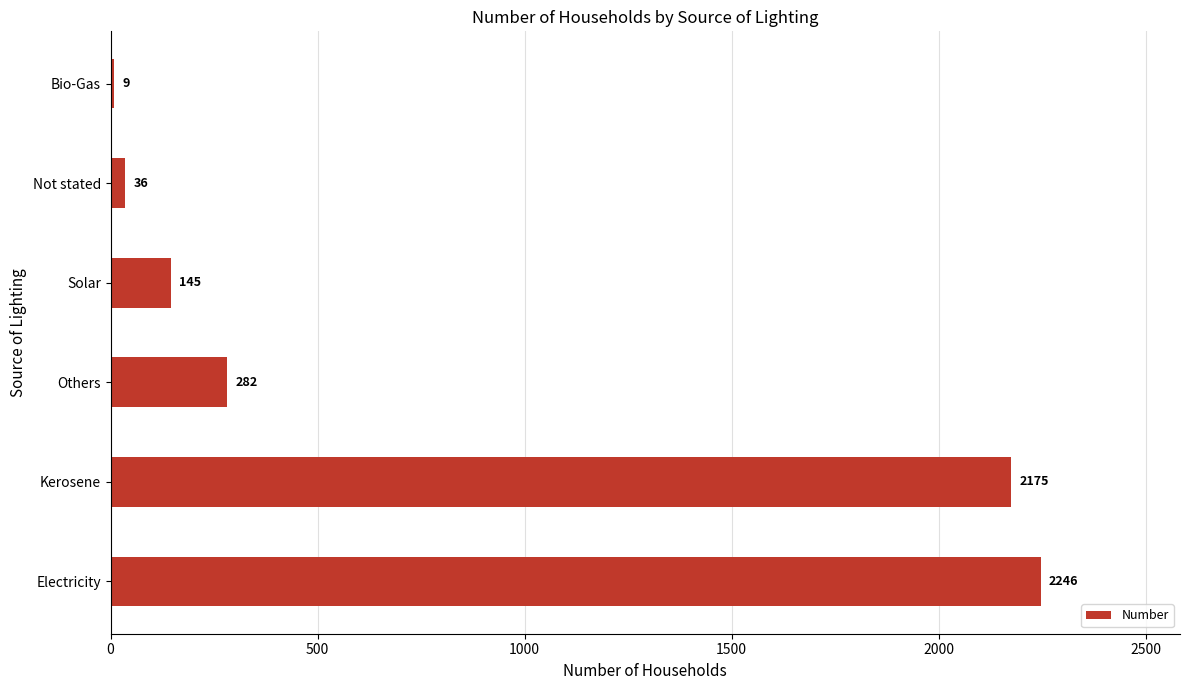

Rank the categories by value from lowest to highest.

Bio-Gas, Not stated, Solar, Others, Kerosene, Electricity